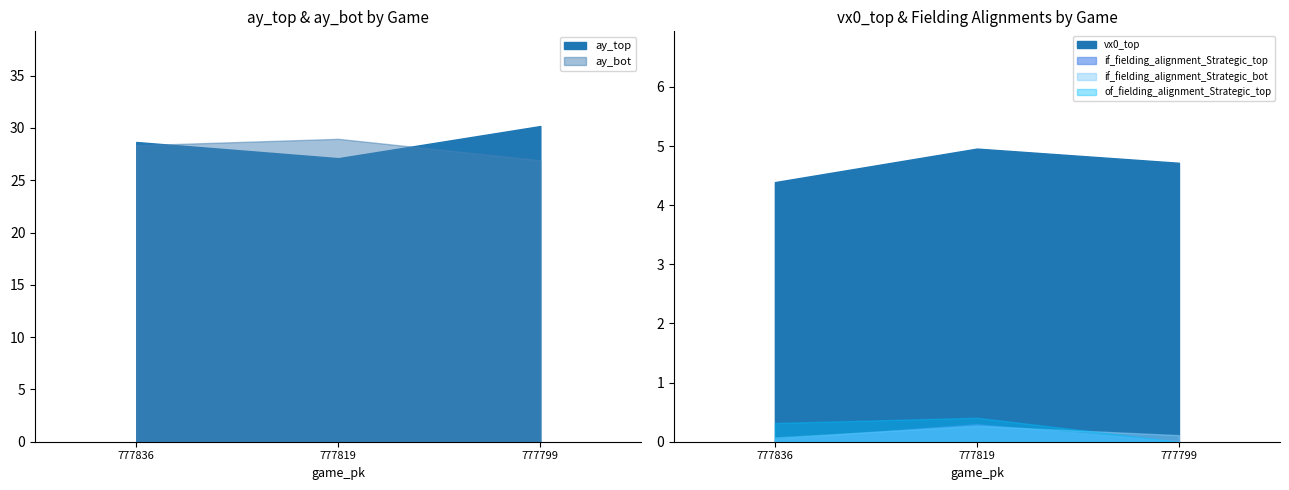

The value of ay_bot at 777819 is 29.0. True or false?

True